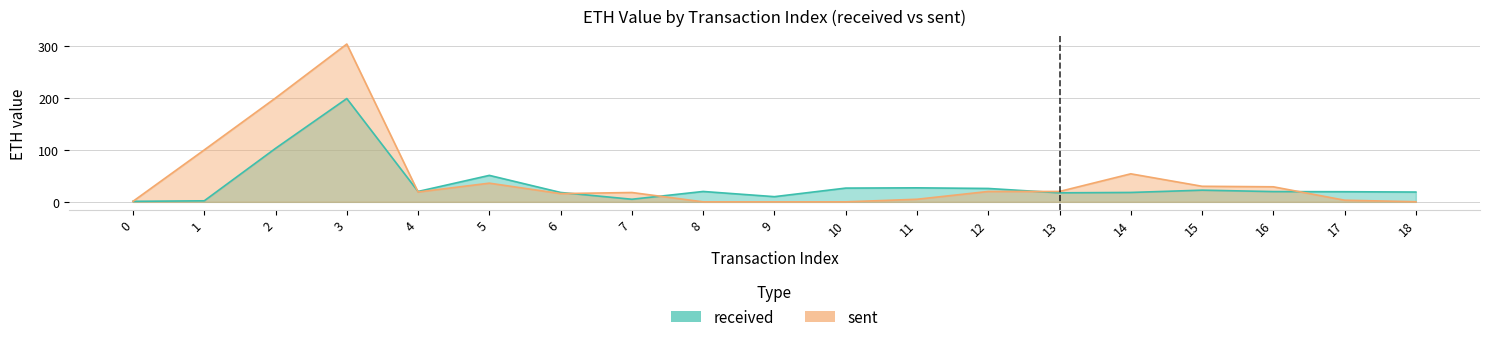

What is the maximum value for sent?

304.0